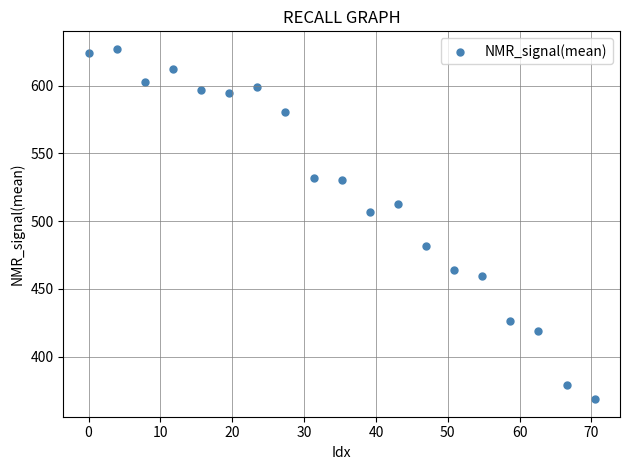

What is the range of X values (max minus min)?

70.5